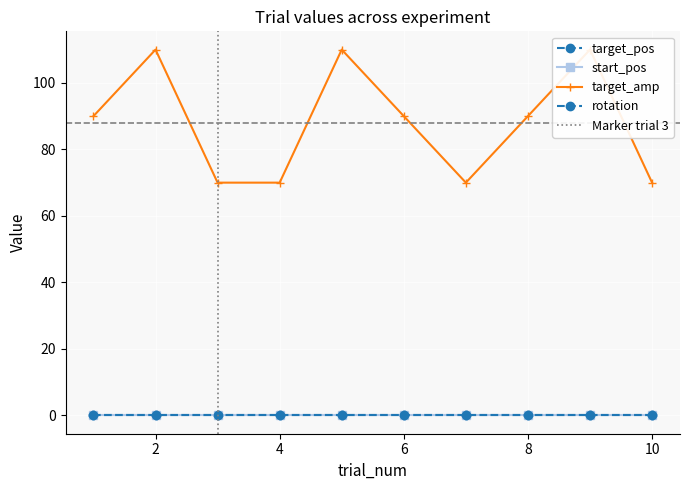

List the series in order of their peak value, highest first.

target_amp, target_pos, start_pos, rotation